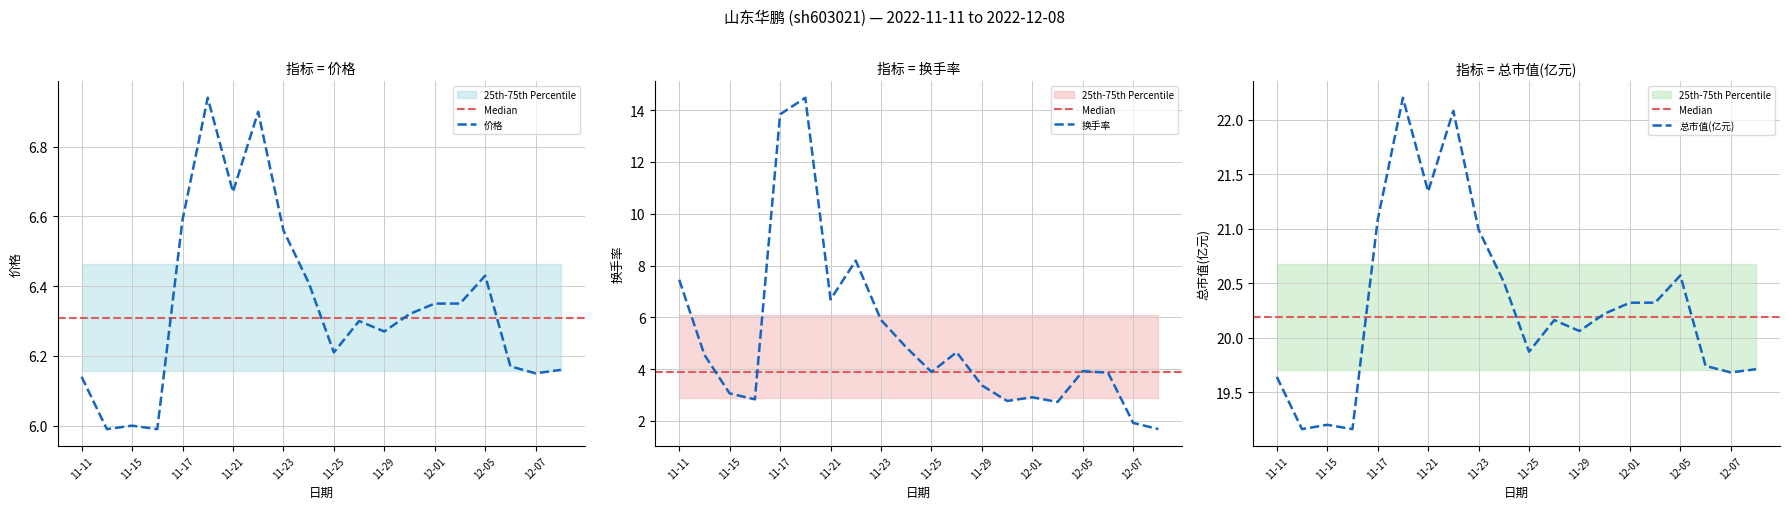

What is the label of the 12th point from the left?

2022-11-28